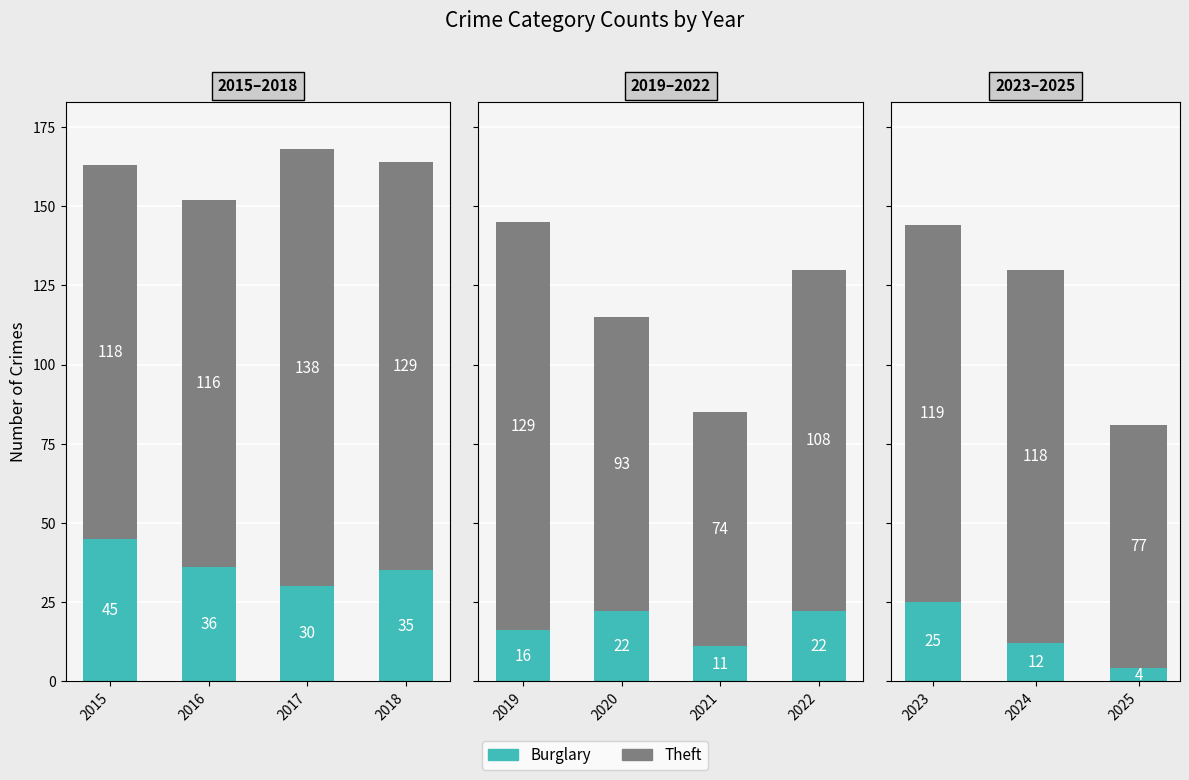

Between 2024 and 2023, which is larger?

2023